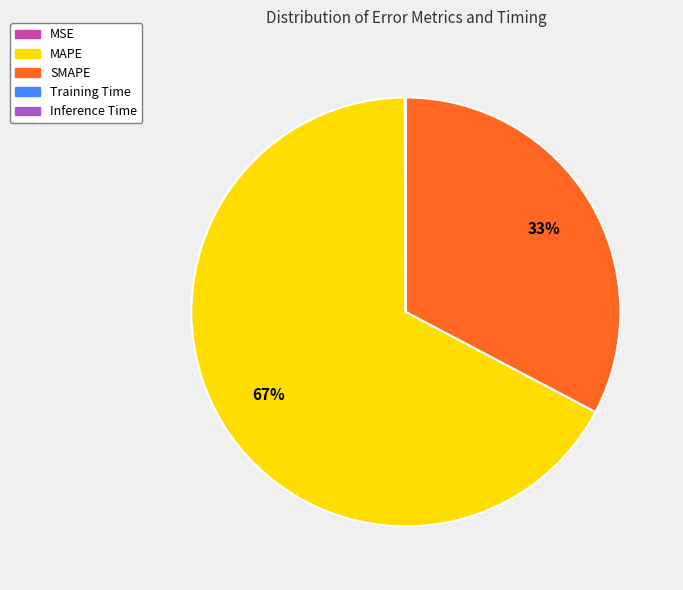

To the nearest percent, what is the average slice percentage?

20%